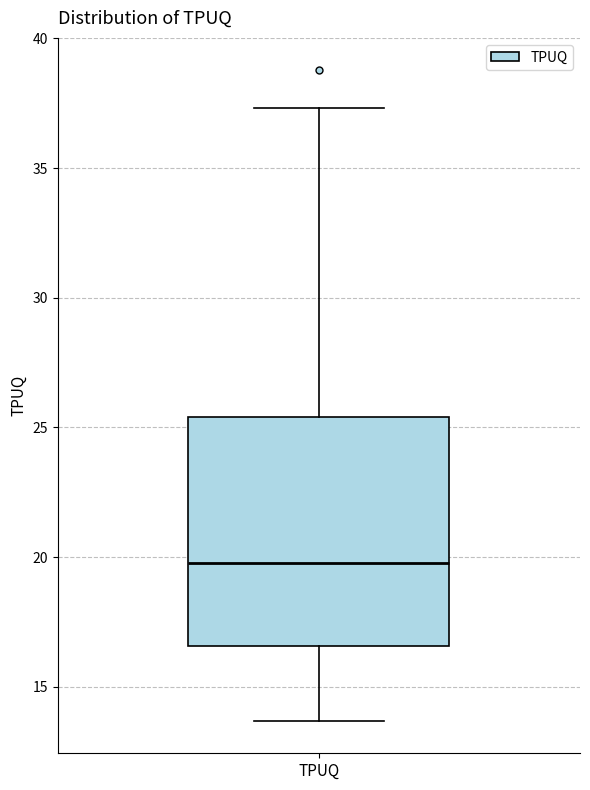

Read this box plot against the y-axis: the position of the median line, the range covered by the box, and the ends of both whiskers. The values are not printed on the chart, so give them approximately, as read against the axis.

median 20.0, box 16.5 to 25.5, whiskers 13.5 to 37.5